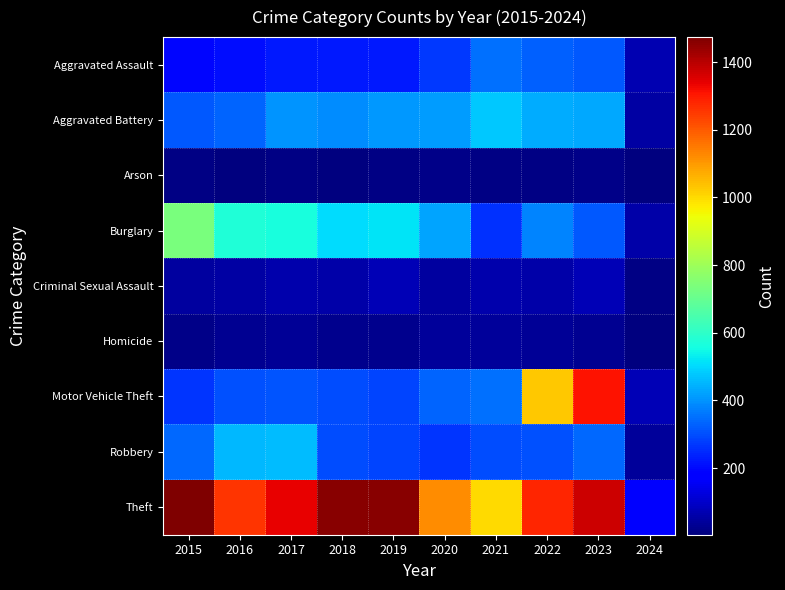

What is the difference between the highest and lowest values at 2015?

1465